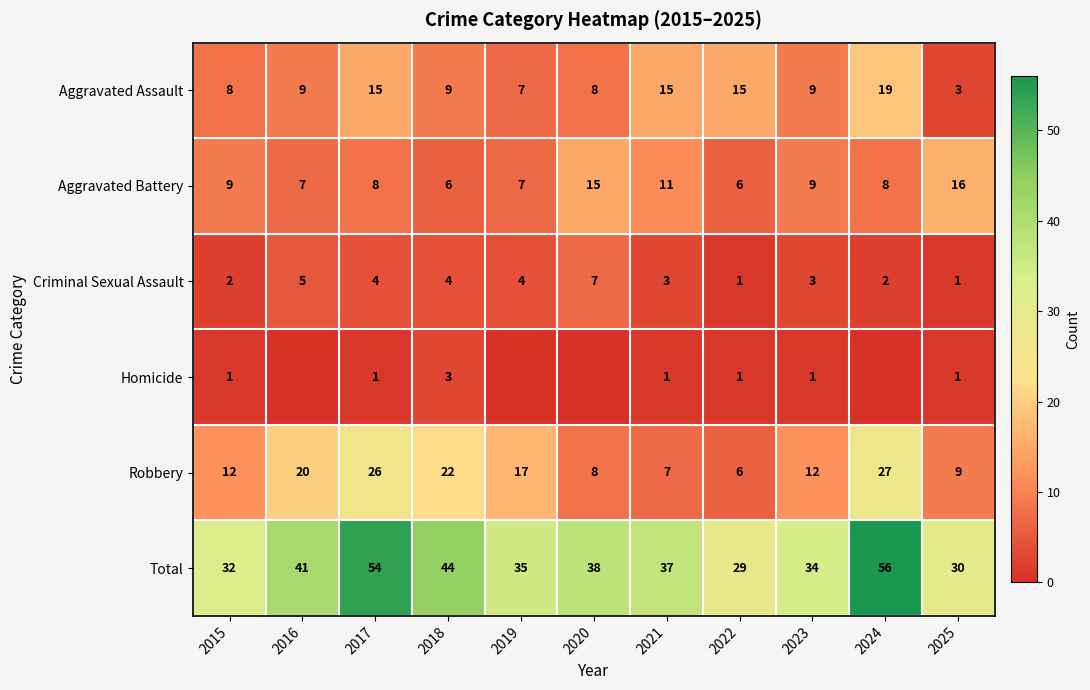

At how many categories does at least one series exceed 1?

11